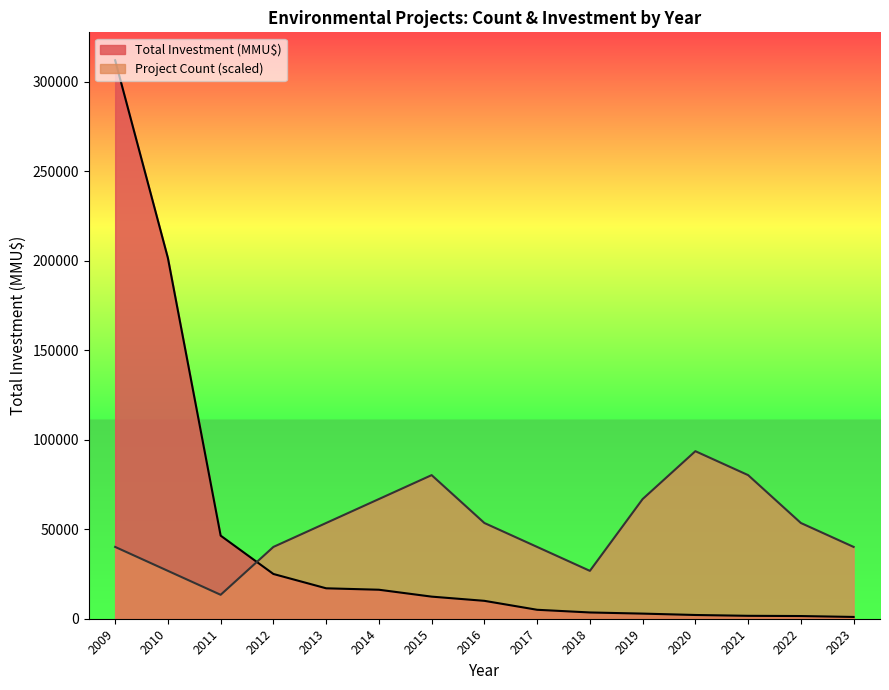

At which label is Project Count closest to 53485?

2013